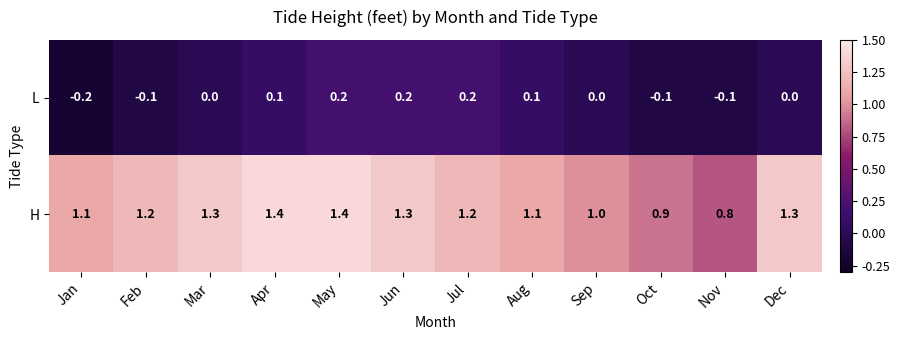

What is the total value across all series at Aug?

1.2